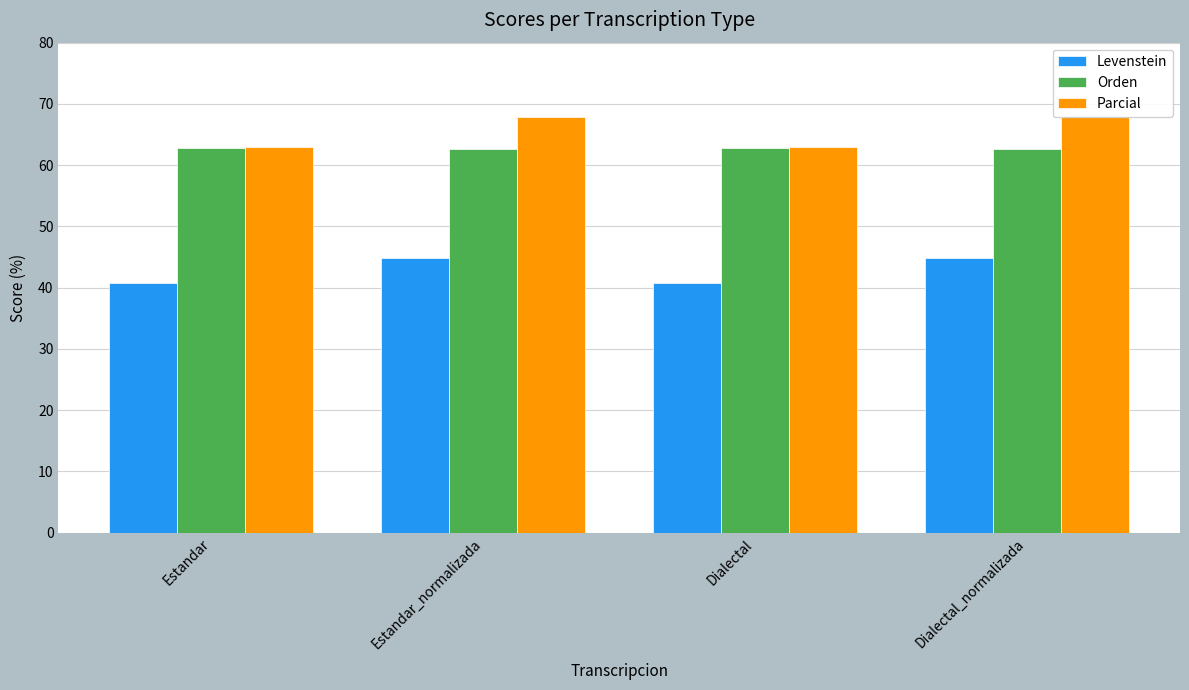

What is the sum of all Parcial values?

261.7